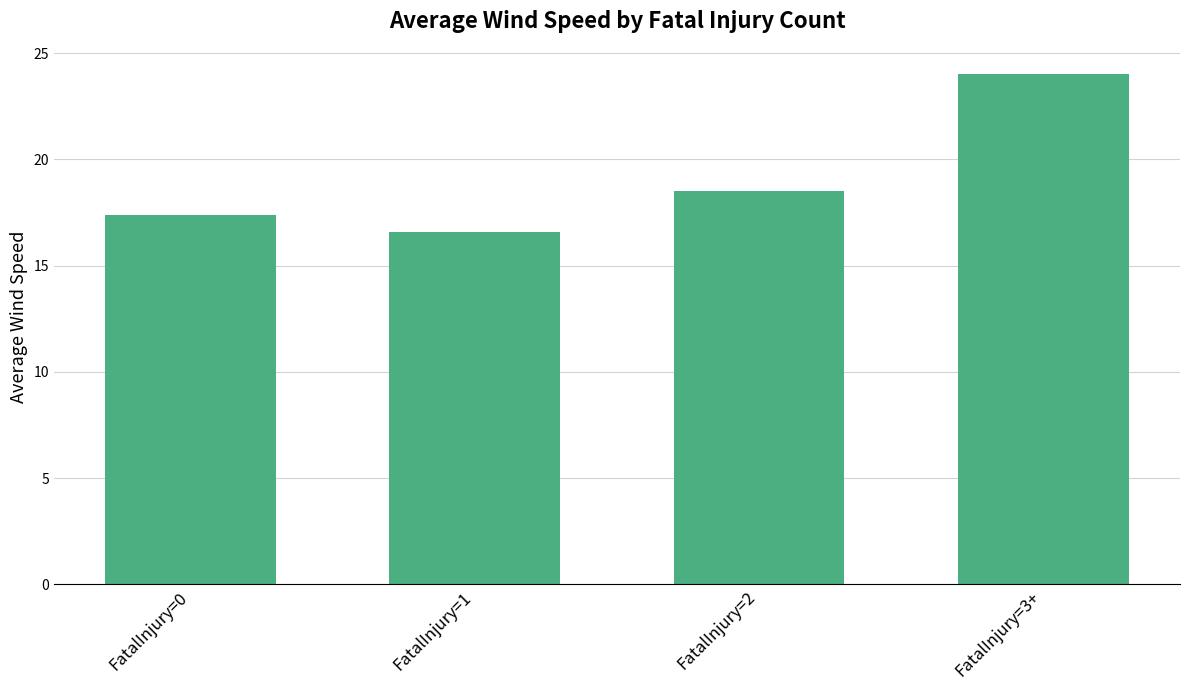

Reading left to right, extract all data points from this chart.

17.4	16.6	18.5	24.0